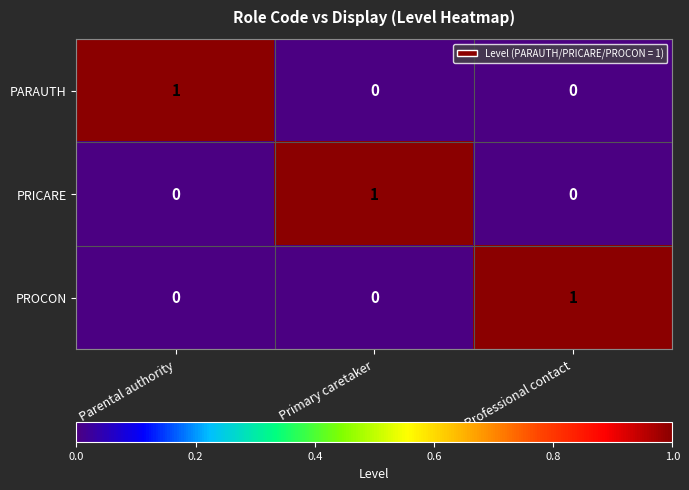

Reading left to right, extract all data points from this chart.

PARAUTH: Parental authority=1	Primary caretaker=0	Professional contact=0
PRICARE: Parental authority=0	Primary caretaker=1	Professional contact=0
PROCON: Parental authority=0	Primary caretaker=0	Professional contact=1